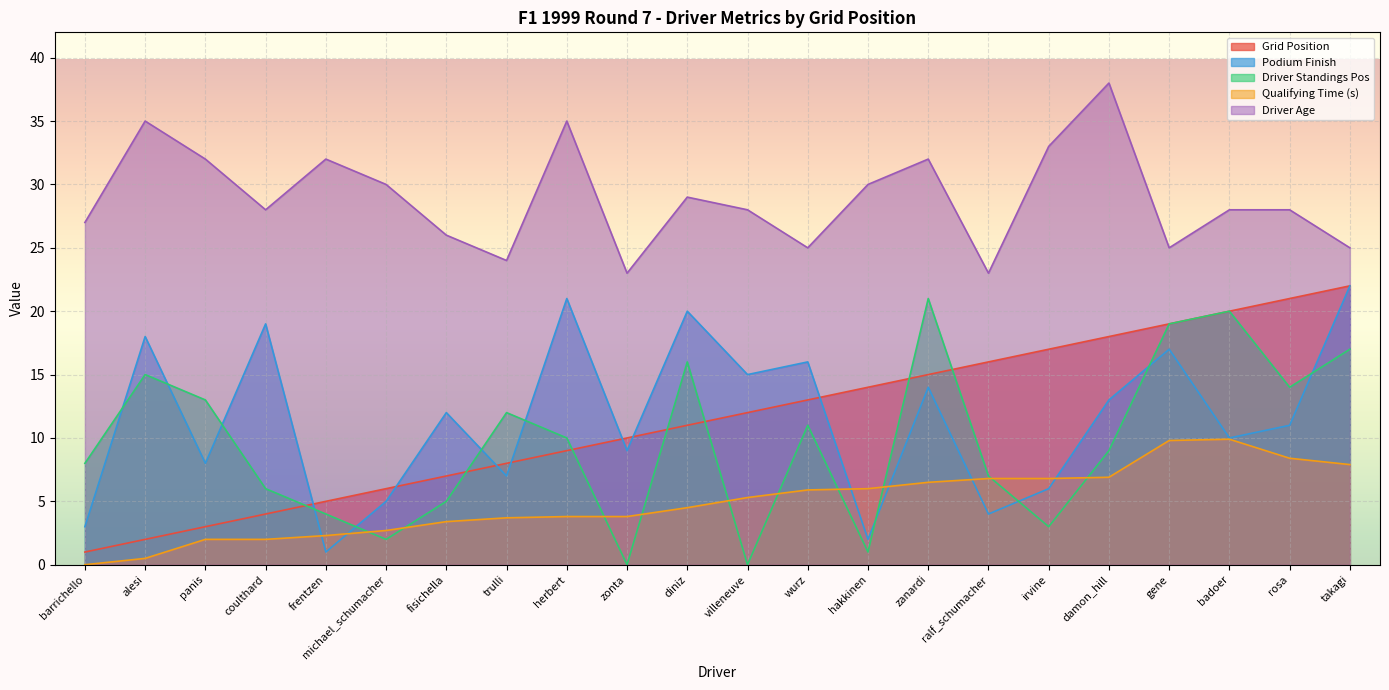

Rank the categories by qualifying_time value from highest to lowest.

badoer, gene, rosa, takagi, damon_hill, ralf_schumacher, irvine, zanardi, hakkinen, wurz, villeneuve, diniz, herbert, zonta, trulli, fisichella, michael_schumacher, frentzen, panis, coulthard, alesi, barrichello